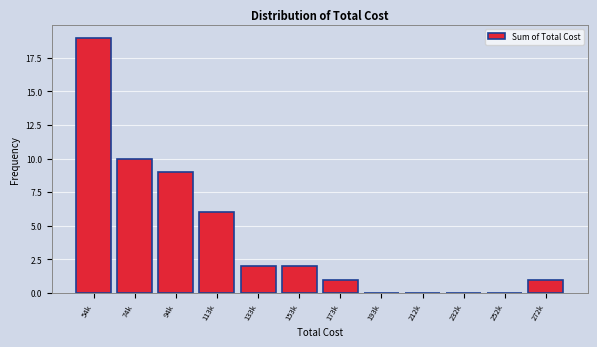

Reading right to left, what are all the values shown in this chart?

272k=1	252k=0	232k=0	212k=0	193k=0	173k=1	153k=2	133k=2	113k=6	94k=9	74k=10	54k=19